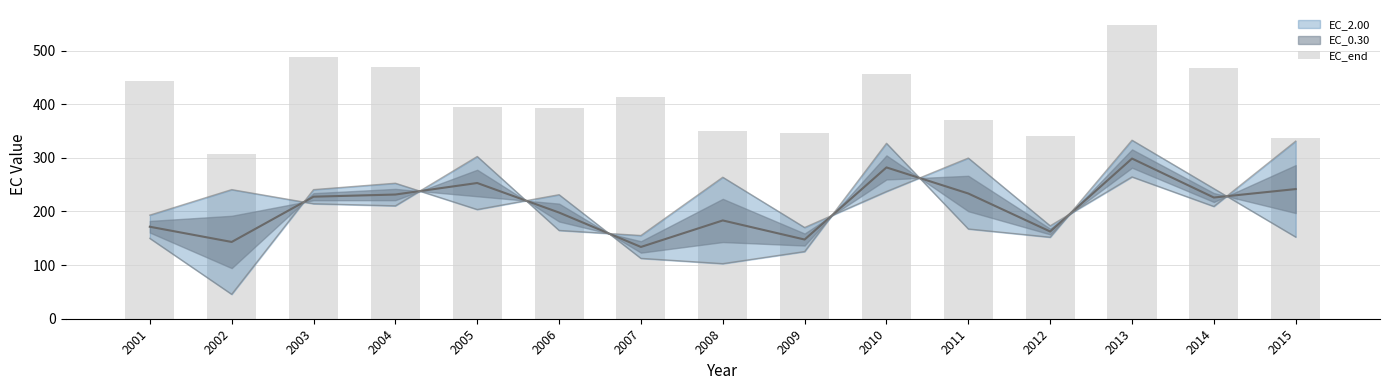

List the labels in order of value, largest first.

2013, 2003, 2004, 2014, 2010, 2001, 2007, 2005, 2006, 2011, 2008, 2009, 2012, 2015, 2002